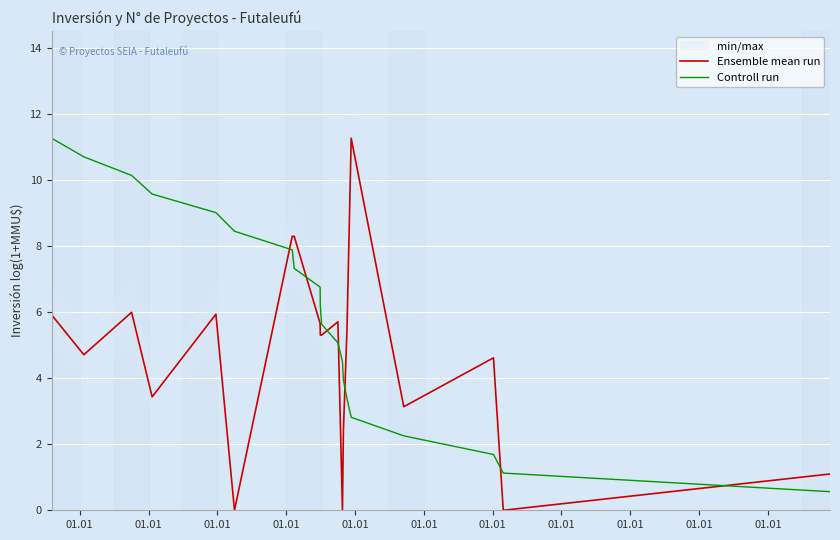

Which series has the largest total across all categories?

Controll run